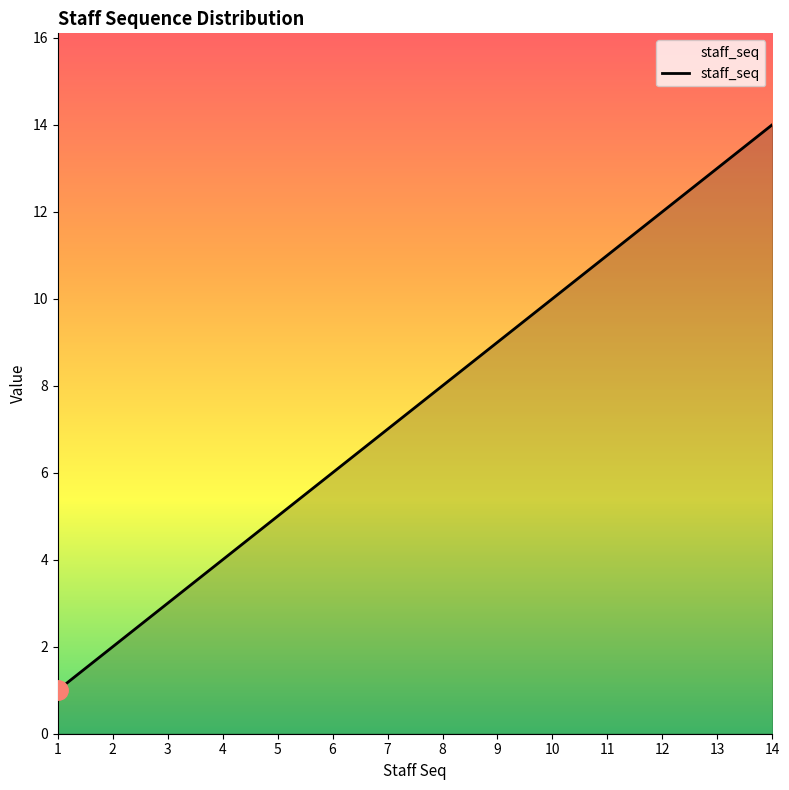

Reading left to right, list all the values displayed in this chart.

1	2	3	4	5	6	7	8	9	10	11	12	13	14